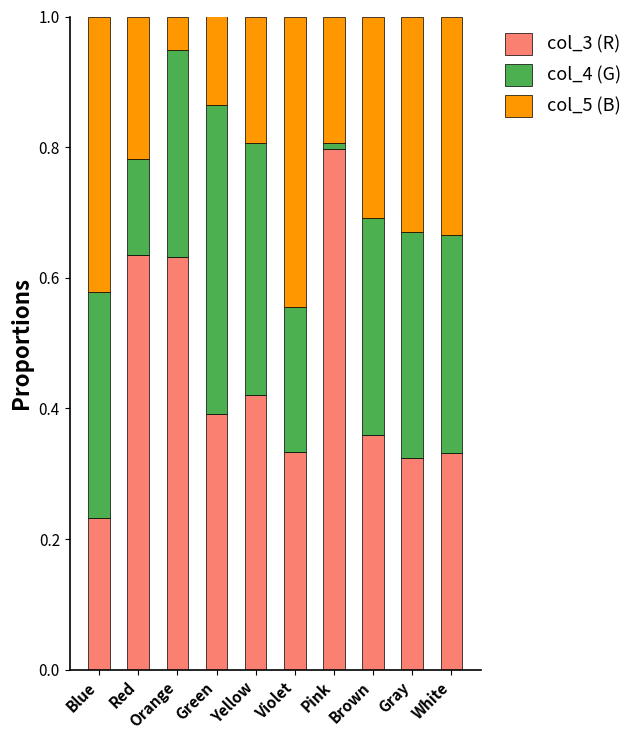

The value of col_3 (R) at Blue is 0.2. True or false?

True